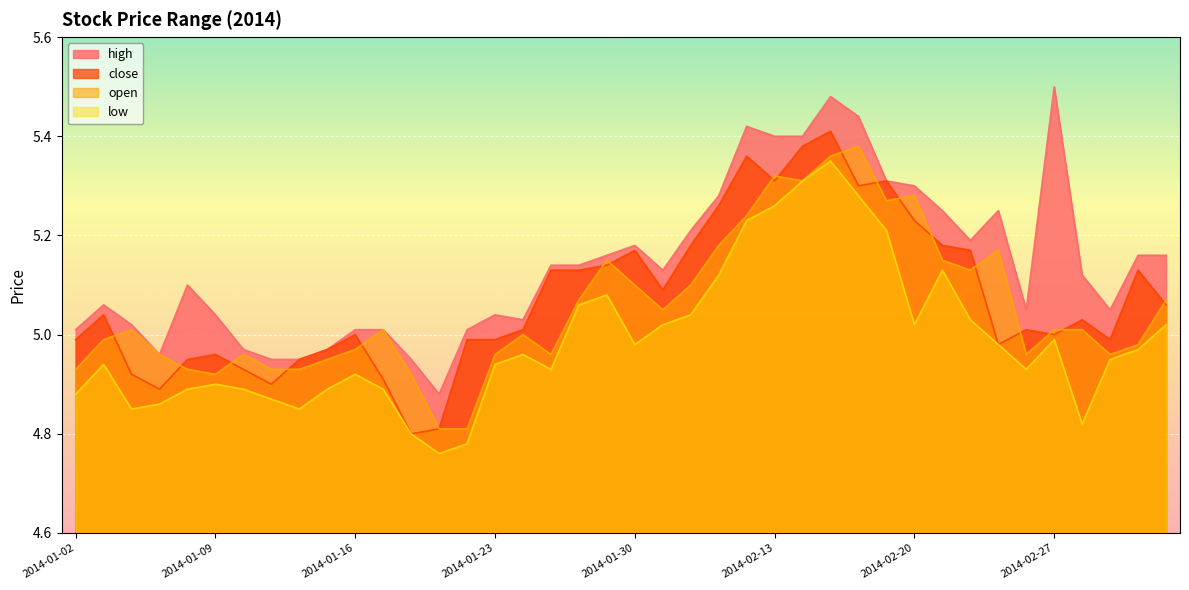

The value of close at 2014-01-29 is 3.0. True or false?

False